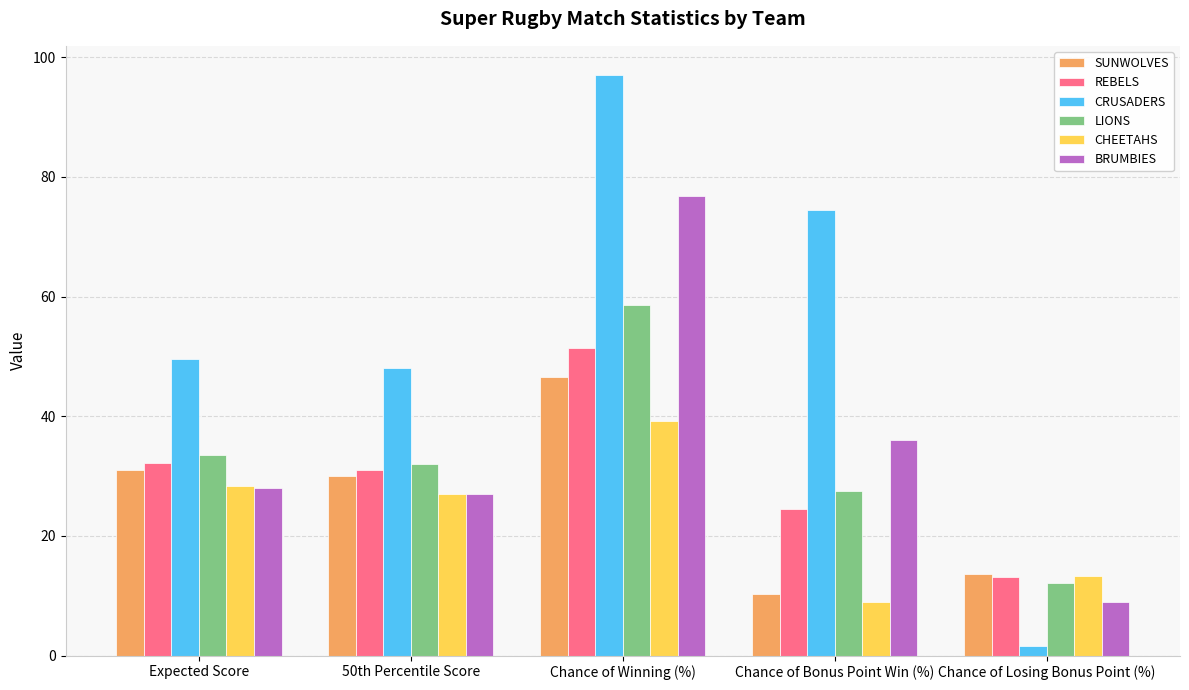

Where is BRUMBIES nearest to the value 42?

Chance of Bonus Point Win (%)